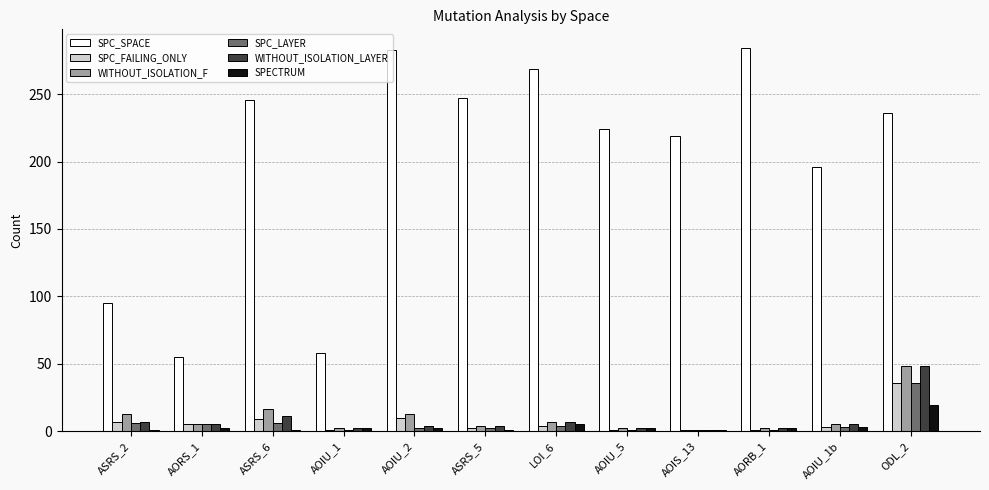

How many bars are there in each group?

6